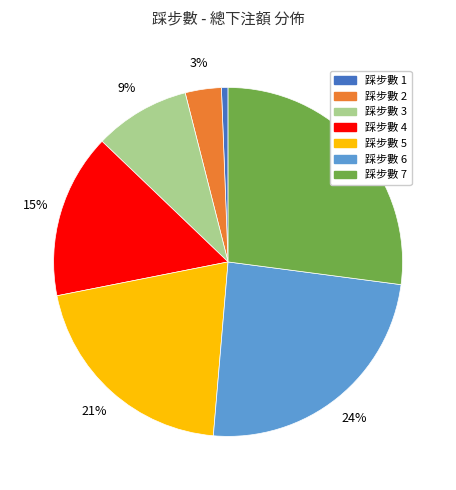

Is there a majority slice in this chart?

No